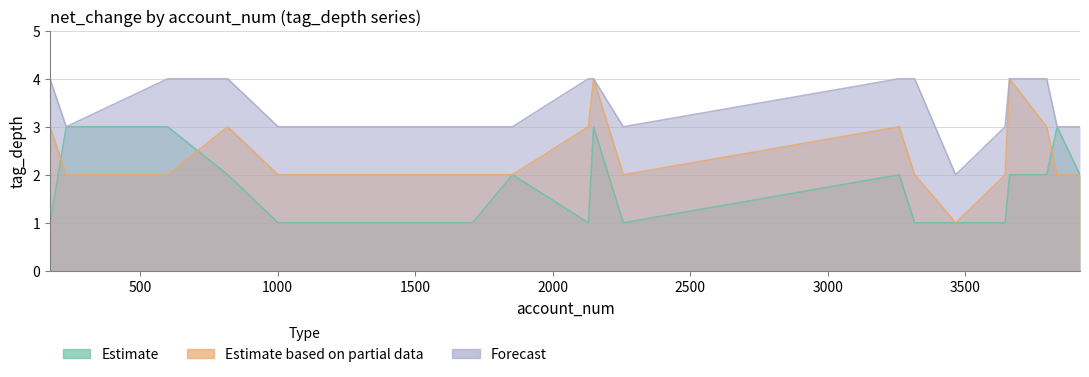

Is the value of Estimate at 3834 greater than the value of Estimate based on partial data at 1854?

Yes